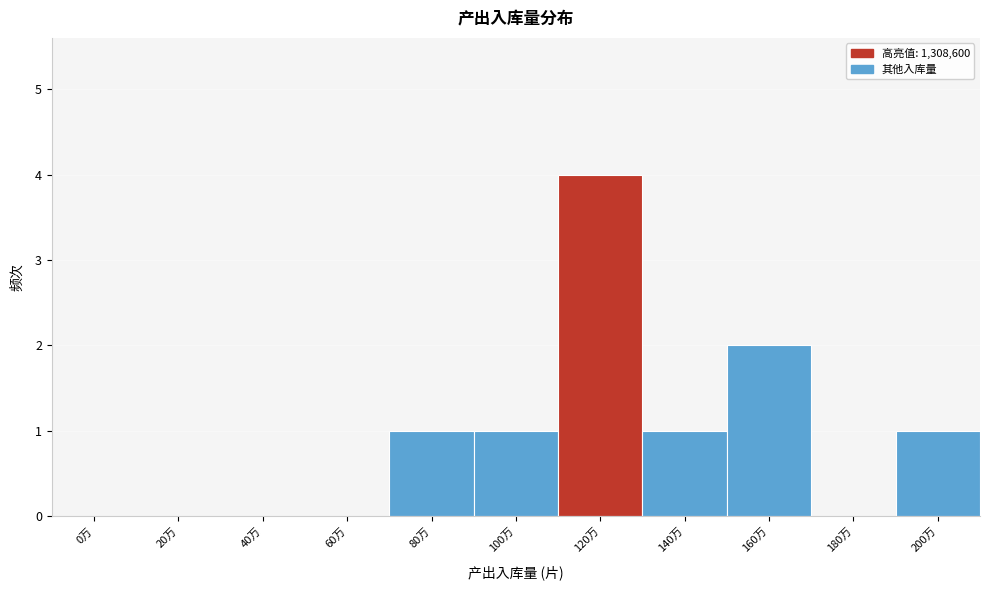

Reading left to right, list all the values displayed in this chart.

0万=0	20万=0	40万=0	60万=0	80万=1	100万=1	120万=4	140万=1	160万=2	180万=0	200万=1